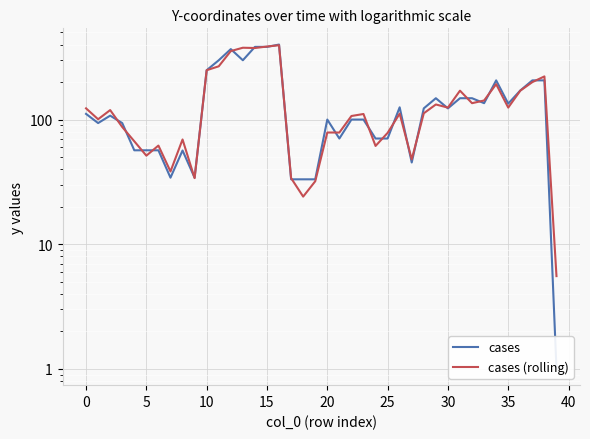

How many data points in cases (rolling) are less than 112?

20